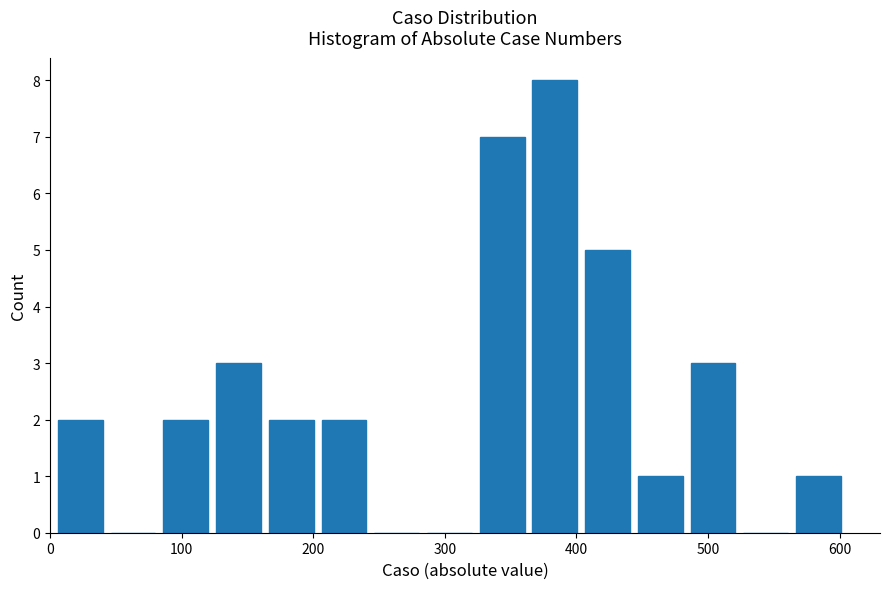

What is the height of the bar covering 440 to 480 on the x-axis? Neither the bar edges nor the heights are printed on the chart, so give them approximately, as read against the axes.

1